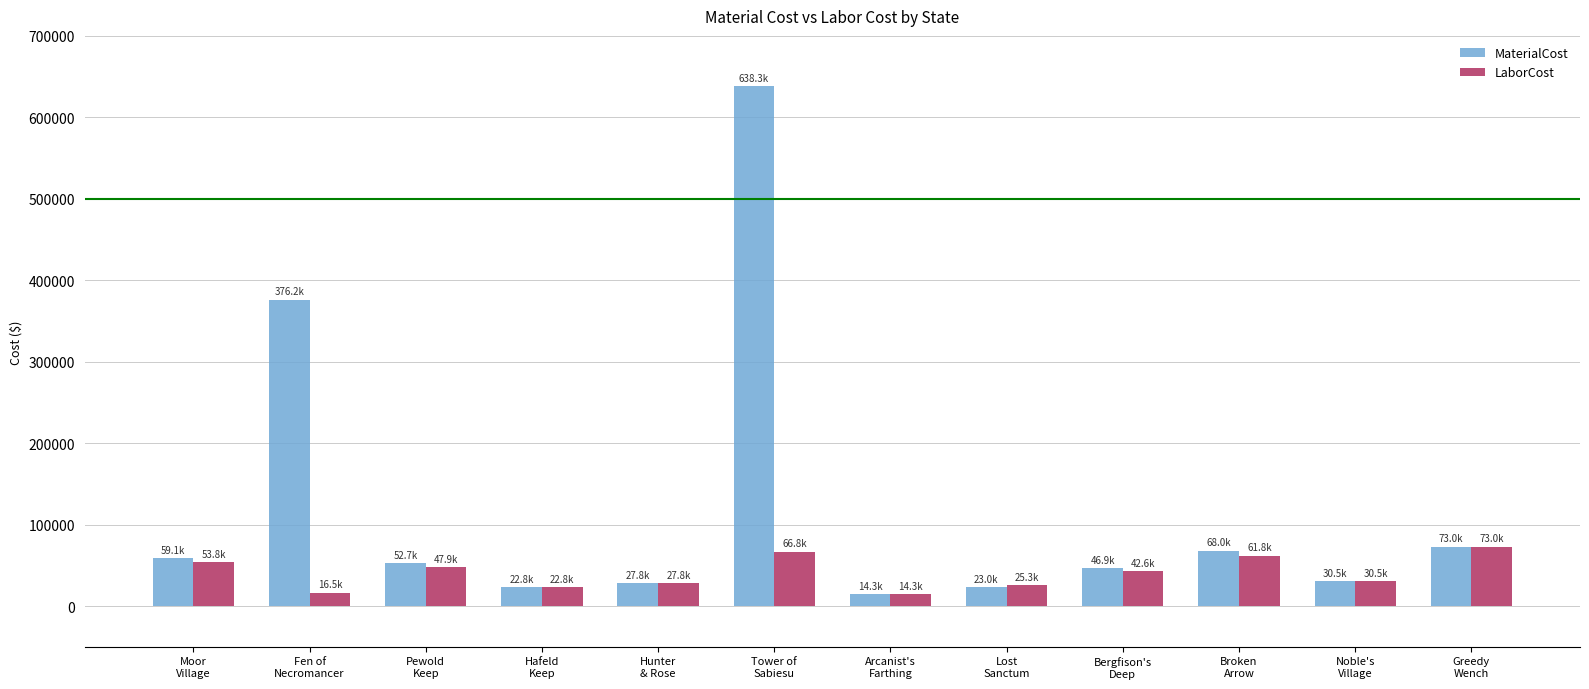

At which category does the chart reach its peak across all series?

Tower of
Sabiesu